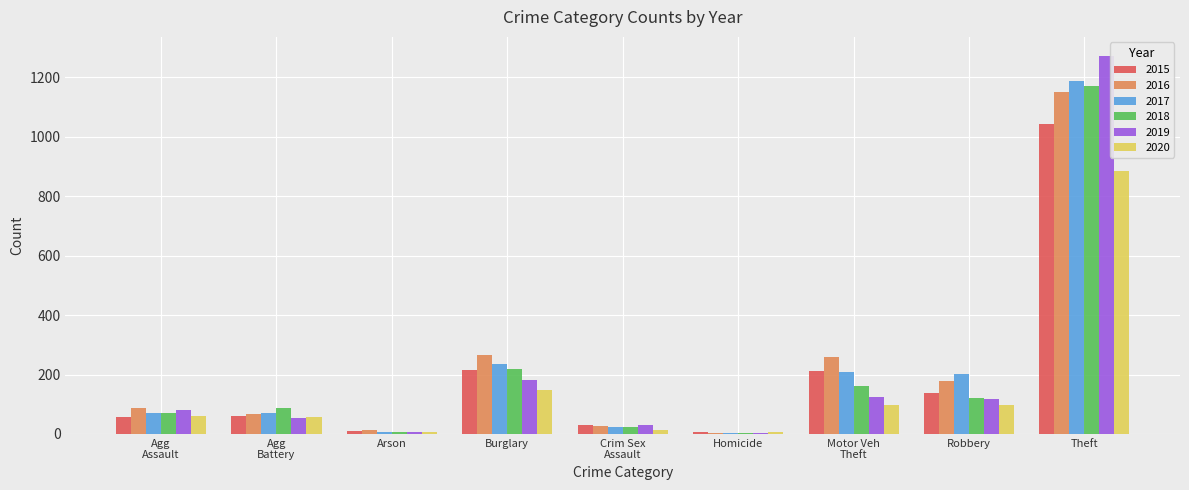

What is the highest value of the 2017 series?

1188